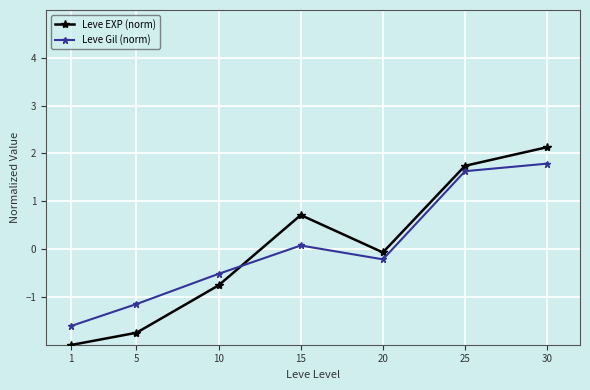

Reading right to left, extract all data points from this chart.

Leve EXP (norm): 30=2.1	25=1.7	20=-0.1	15=0.7	10=-0.8	5=-1.7	1=-2.0
Leve Gil (norm): 30=1.8	25=1.6	20=-0.2	15=0.1	10=-0.5	5=-1.1	1=-1.6